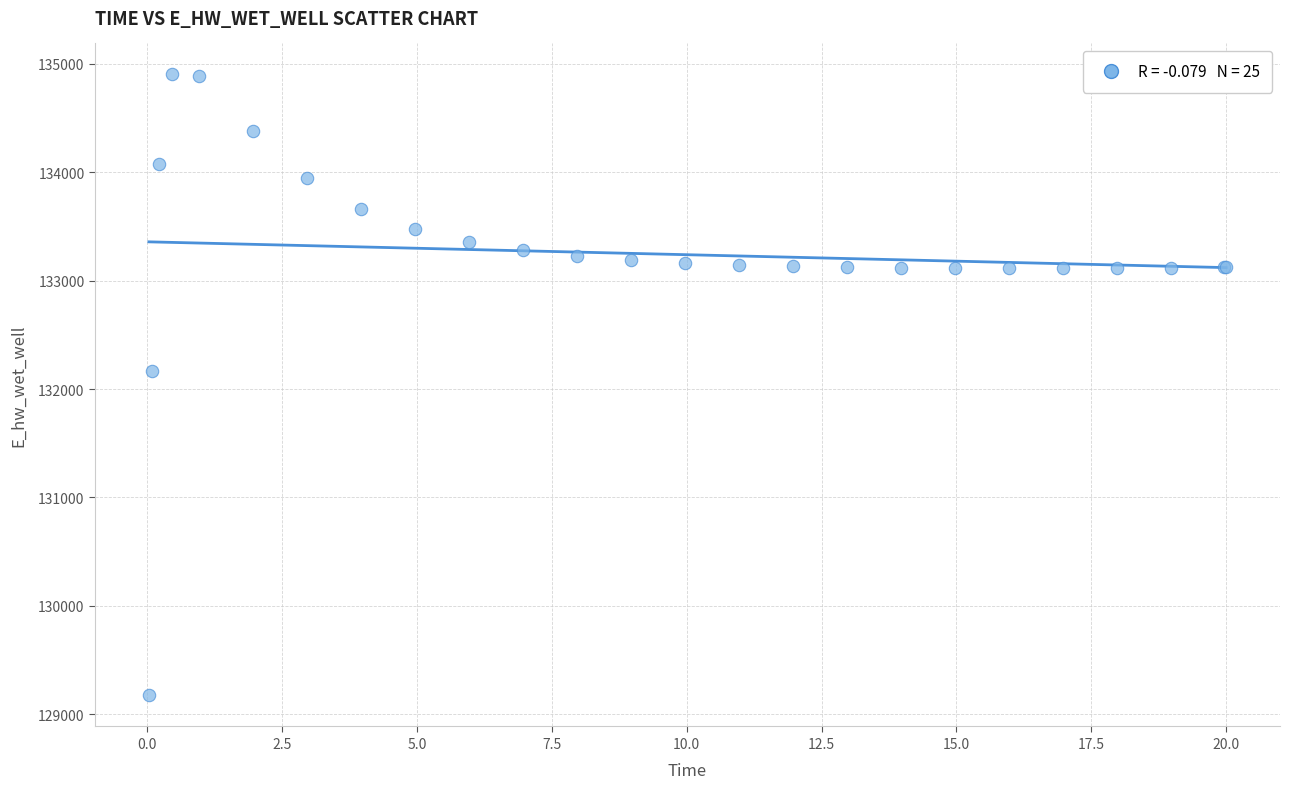

What Y value in the scatter plot is closest to 132037?

132162.4